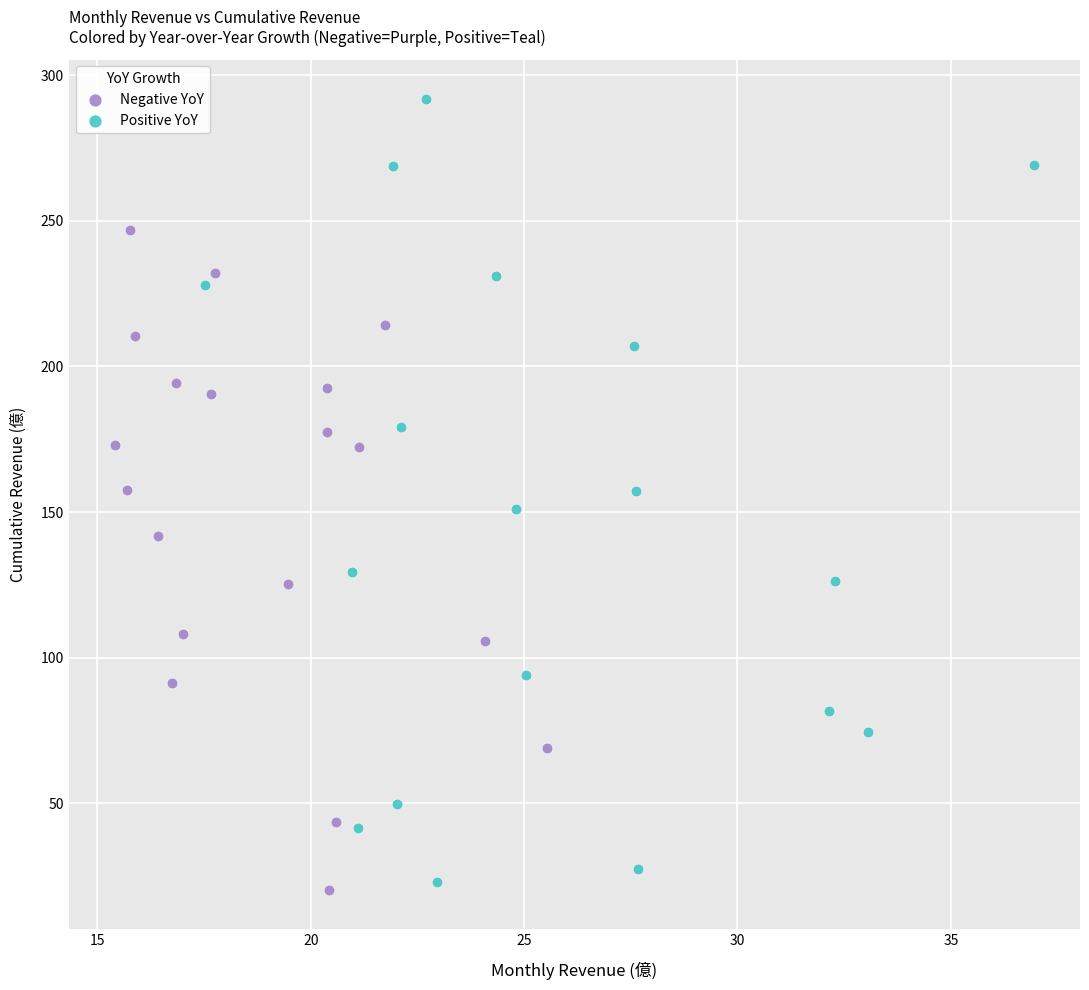

Which series has the widest spread of Y values?

Positive YoY